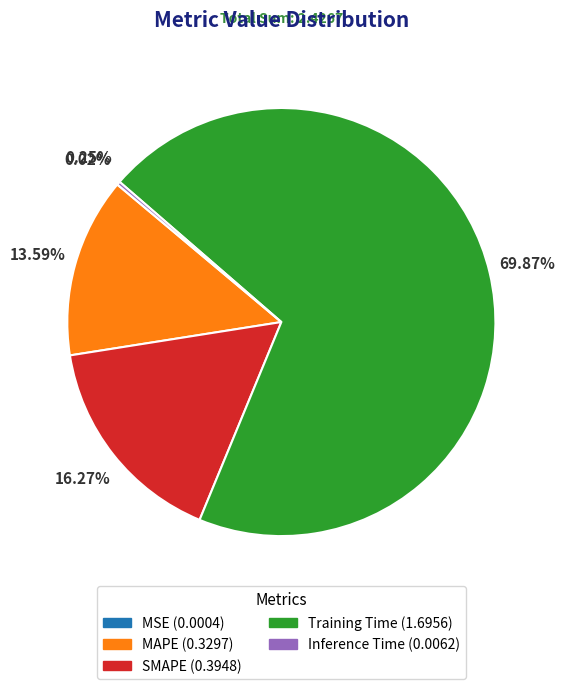

Which slice is the largest?

Training Time